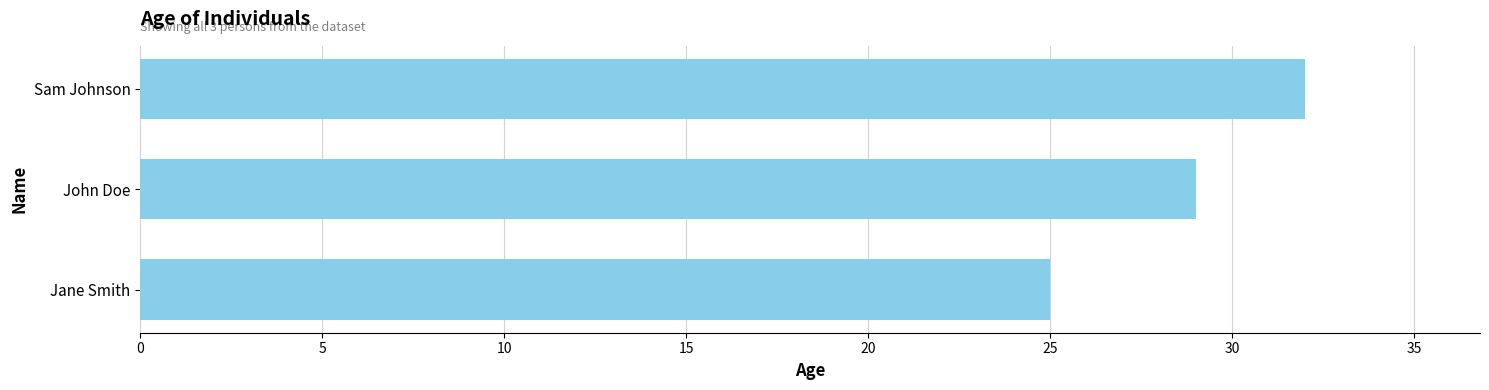

Count the number of data series in this chart.

1